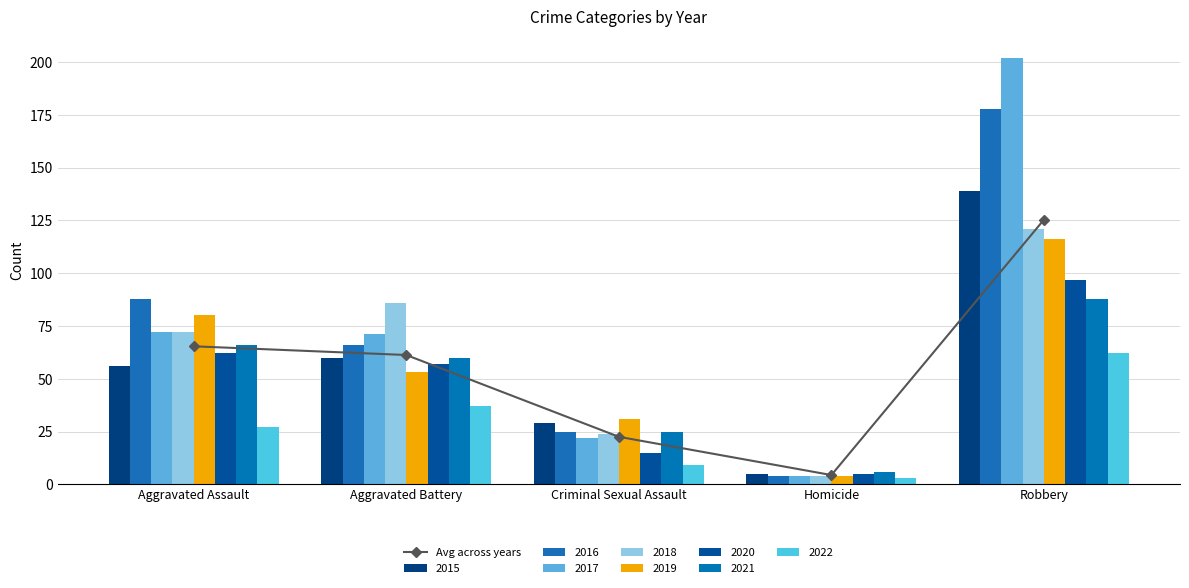

Reading left to right, what are all the values shown in this chart?

65.4	61.2	22.5	4.4	125.4